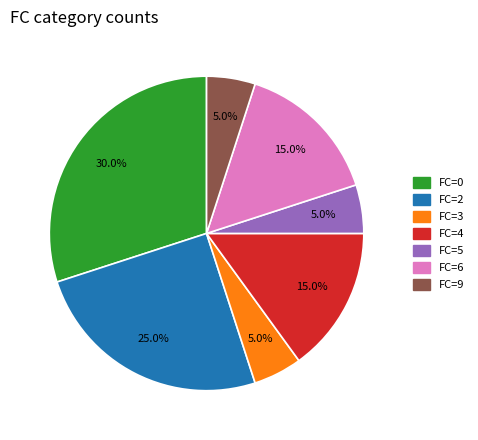

Is FC=4 the majority of the pie?

No